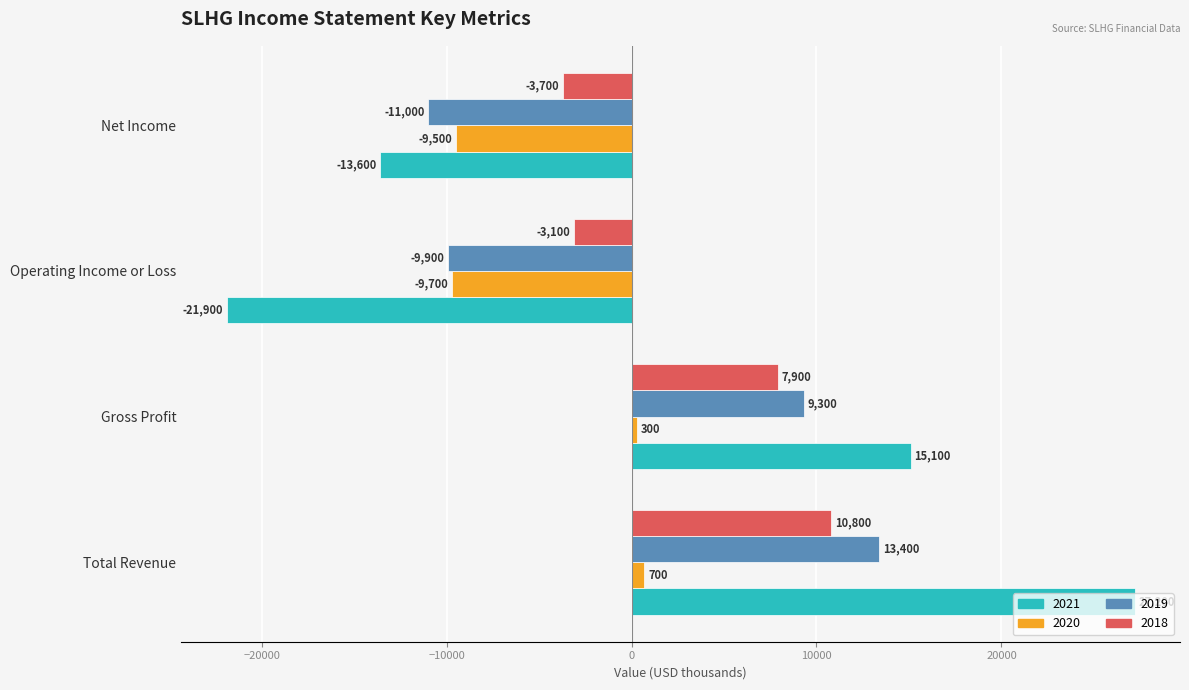

Count the number of data series in this chart.

4